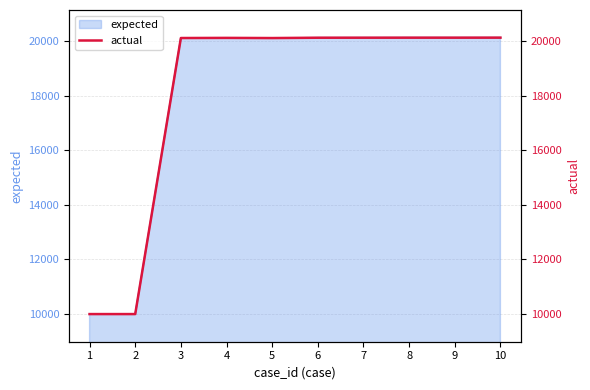

How many categories are shown in the chart?

10